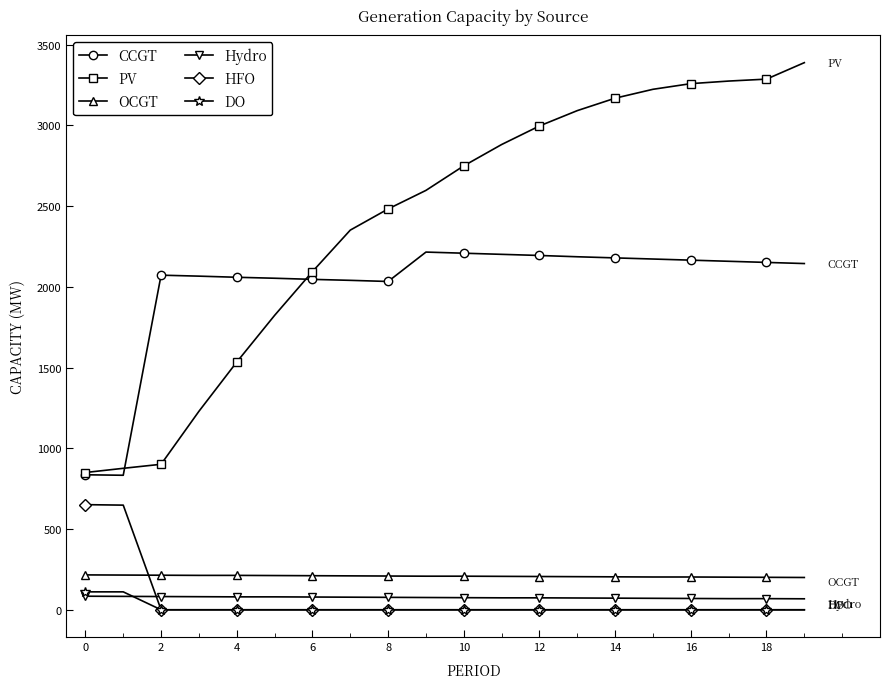

At how many categories does at least one series exceed 1097?

18